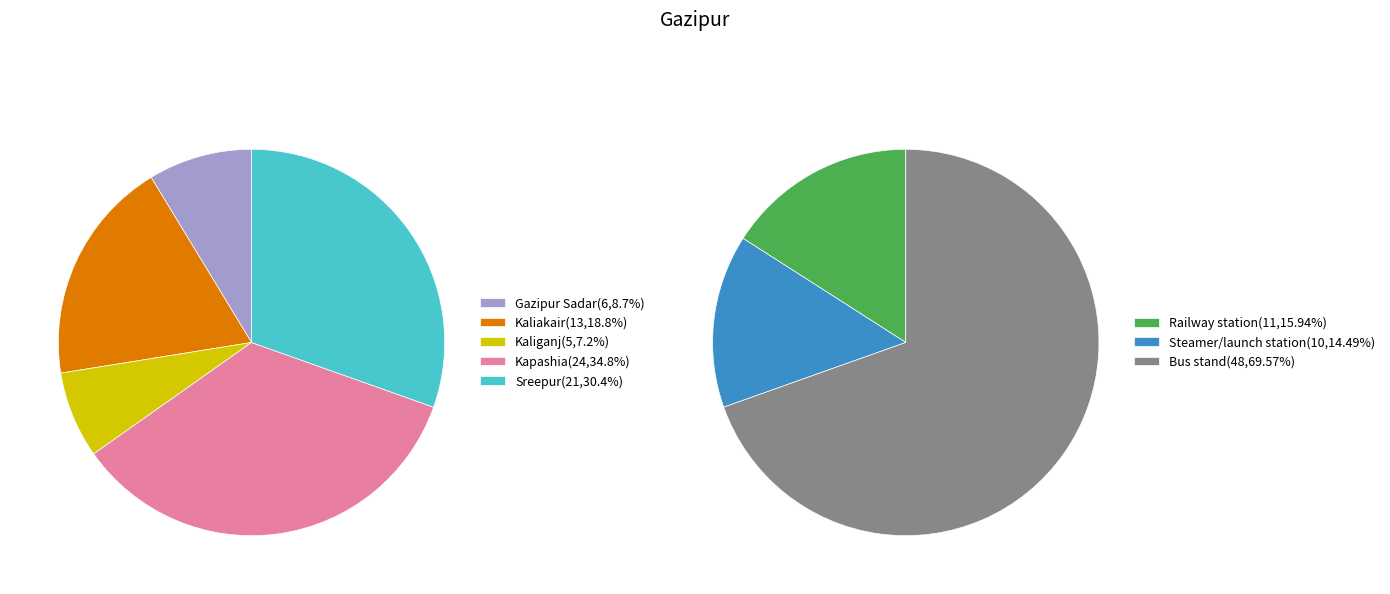

Is the sum of Gazipur Sadar and Kaliganj greater than half?

No